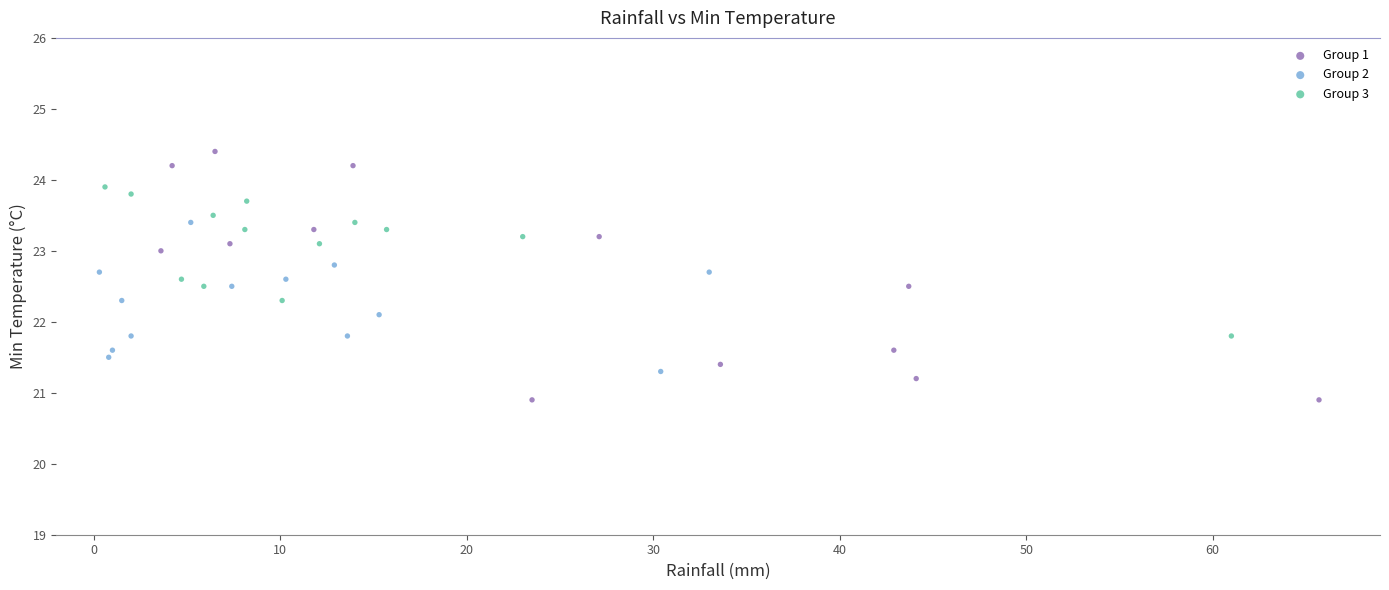

Which series has the widest spread of Y values?

Group 1